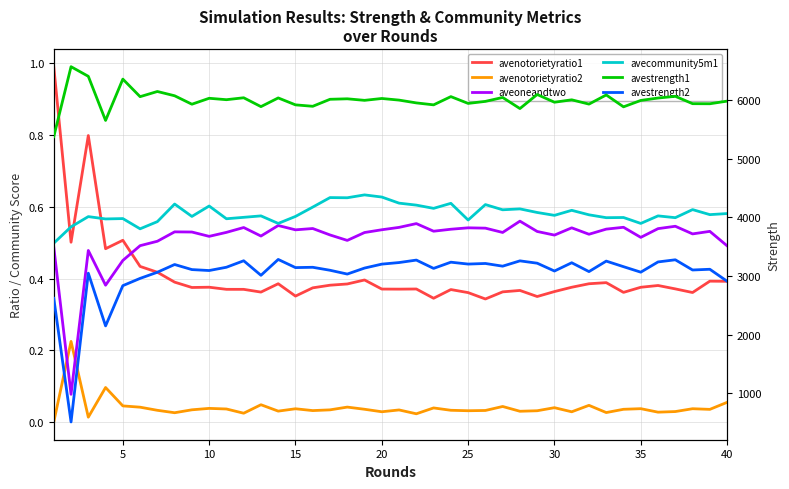

True or false: aveoneandtwo and avestrength1 cross at least once.

False